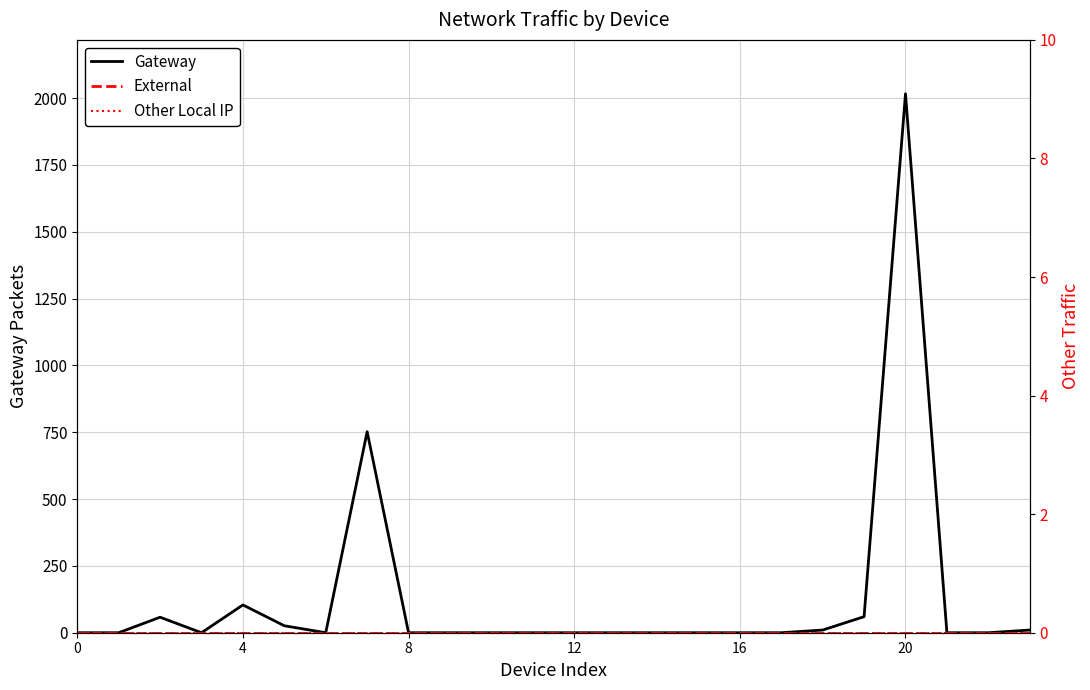

Is this an area chart (filled region under the line)?

No